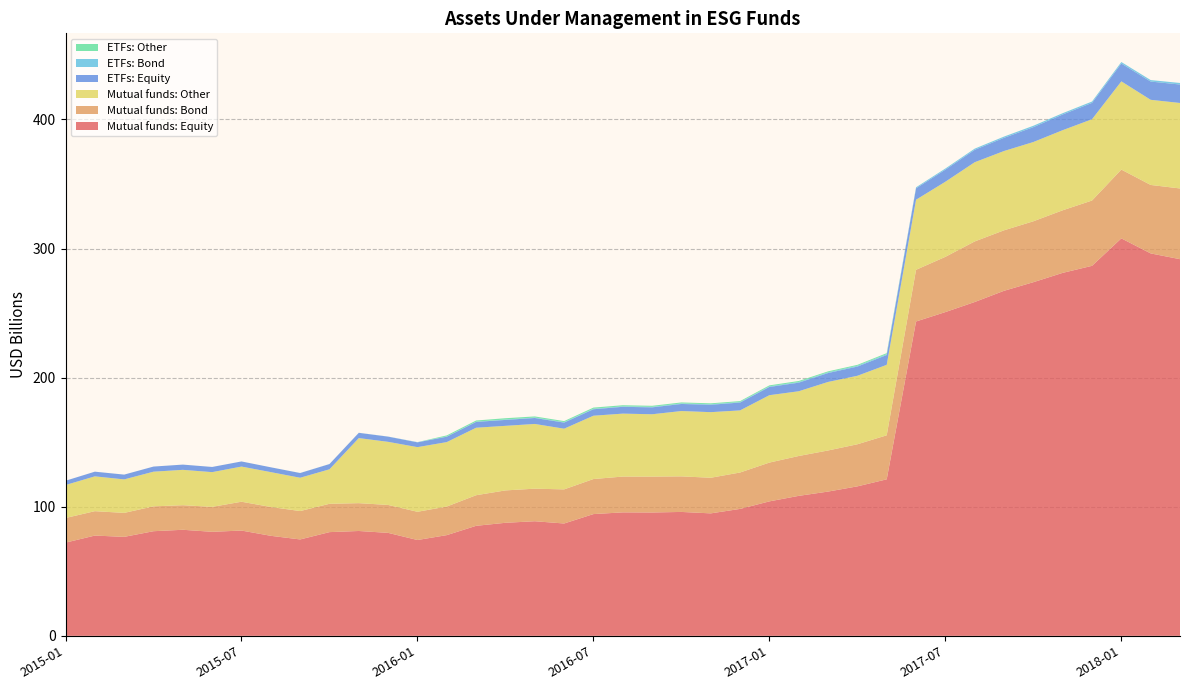

Reading left to right, list all the values displayed in this chart.

Mutual funds: Equity: 2015-01=72.2	2015-02=77.7	2015-03=76.7	2015-04=81.0	2015-05=82.2	2015-06=80.6	2015-07=81.5	2015-08=77.5	2015-09=74.7	2015-10=80.3	2015-11=81.2	2015-12=79.7	2016-01=74.2	2016-02=78.0	2016-03=85.2	2016-04=87.6	2016-05=88.8	2016-06=87.0	2016-07=94.3	2016-08=95.6	2016-09=95.5	2016-10=96.0	2016-11=94.9	2016-12=98.3	2017-01=104.1	2017-02=108.4	2017-03=111.7	2017-04=115.8	2017-05=121.2	2017-06=243.5	2017-07=250.8	2017-08=258.6	2017-09=267.2	2017-10=273.9	2017-11=281.1	2017-12=286.6	2018-01=307.9	2018-02=296.2	2018-03=291.7
Mutual funds: Bond: 2015-01=19.1	2015-02=18.9	2015-03=18.6	2015-04=19.3	2015-05=19.0	2015-06=19.3	2015-07=22.3	2015-08=22.3	2015-09=22.0	2015-10=21.9	2015-11=21.6	2015-12=21.6	2016-01=21.9	2016-02=22.1	2016-03=23.7	2016-04=25.1	2016-05=25.2	2016-06=26.4	2016-07=27.1	2016-08=27.7	2016-09=27.8	2016-10=27.5	2016-11=27.6	2016-12=28.2	2017-01=30.0	2017-02=30.9	2017-03=31.8	2017-04=32.6	2017-05=34.1	2017-06=40.0	2017-07=42.8	2017-08=46.9	2017-09=46.9	2017-10=47.2	2017-11=48.5	2017-12=50.6	2018-01=53.3	2018-02=53.0	2018-03=54.8
Mutual funds: Other: 2015-01=25.5	2015-02=27.0	2015-03=25.9	2015-04=26.9	2015-05=27.4	2015-06=26.9	2015-07=27.2	2015-08=27.0	2015-09=25.8	2015-10=26.7	2015-11=50.4	2015-12=48.9	2016-01=50.1	2016-02=49.9	2016-03=52.3	2016-04=50.0	2016-05=50.1	2016-06=47.0	2016-07=49.0	2016-08=48.8	2016-09=48.3	2016-10=50.6	2016-11=50.8	2016-12=48.1	2017-01=52.2	2017-02=50.2	2017-03=53.1	2017-04=53.1	2017-05=54.6	2017-06=54.3	2017-07=58.2	2017-08=61.4	2017-09=61.4	2017-10=61.4	2017-11=62.1	2017-12=63.0	2018-01=68.3	2018-02=66.0	2018-03=66.2
ETFs: Equity: 2015-01=3.3	2015-02=3.6	2015-03=3.7	2015-04=4.0	2015-05=4.0	2015-06=4.0	2015-07=4.0	2015-08=3.7	2015-09=3.6	2015-10=4.0	2015-11=4.1	2015-12=4.0	2016-01=3.7	2016-02=4.2	2016-03=4.5	2016-04=4.6	2016-05=4.6	2016-06=4.7	2016-07=5.0	2016-08=5.3	2016-09=5.3	2016-10=5.5	2016-11=5.7	2016-12=6.1	2017-01=6.4	2017-02=6.6	2017-03=6.9	2017-04=7.1	2017-05=7.6	2017-06=8.8	2017-07=9.4	2017-08=9.6	2017-09=10.2	2017-10=11.5	2017-11=12.2	2017-12=12.7	2018-01=13.8	2018-02=14.1	2018-03=14.3
ETFs: Bond: 2015-01=0.0	2015-02=0.0	2015-03=0.0	2015-04=0.0	2015-05=0.0	2015-06=0.0	2015-07=0.0	2015-08=0.0	2015-09=0.0	2015-10=0.0	2015-11=0.0	2015-12=0.1	2016-01=0.2	2016-02=0.2	2016-03=0.2	2016-04=0.3	2016-05=0.3	2016-06=0.4	2016-07=0.4	2016-08=0.4	2016-09=0.4	2016-10=0.4	2016-11=0.4	2016-12=0.4	2017-01=0.5	2017-02=0.5	2017-03=0.6	2017-04=0.6	2017-05=0.6	2017-06=0.8	2017-07=0.9	2017-08=0.9	2017-09=1.0	2017-10=1.1	2017-11=1.0	2017-12=1.1	2018-01=1.1	2018-02=1.2	2018-03=1.2
ETFs: Other: 2015-01=0.0	2015-02=0.0	2015-03=0.0	2015-04=0.0	2015-05=0.0	2015-06=0.0	2015-07=0.0	2015-08=0.0	2015-09=0.0	2015-10=0.0	2015-11=0.0	2015-12=0.0	2016-01=0.0	2016-02=0.8	2016-03=0.9	2016-04=1.0	2016-05=0.9	2016-06=0.8	2016-07=0.9	2016-08=0.8	2016-09=0.8	2016-10=0.8	2016-11=0.7	2016-12=0.7	2017-01=0.8	2017-02=0.8	2017-03=0.7	2017-04=0.7	2017-05=0.8	2017-06=0.0	2017-07=0.0	2017-08=0.0	2017-09=0.0	2017-10=0.0	2017-11=0.0	2017-12=0.0	2018-01=0.0	2018-02=0.0	2018-03=0.0